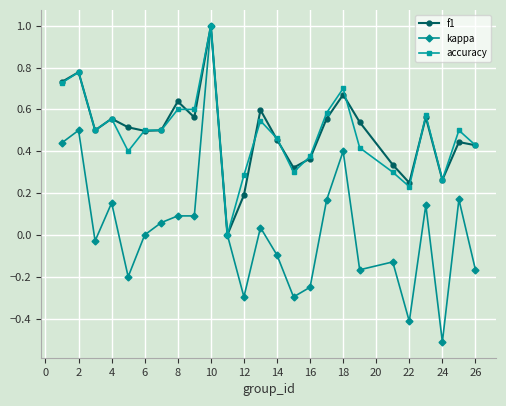

Is this an area chart (filled region under the line)?

No